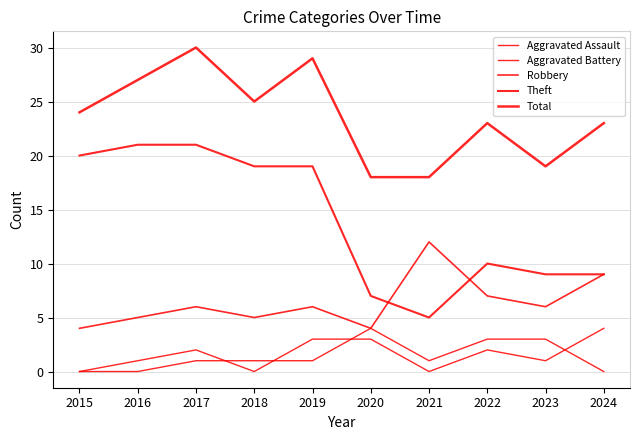

How many lines are shown in the chart?

5